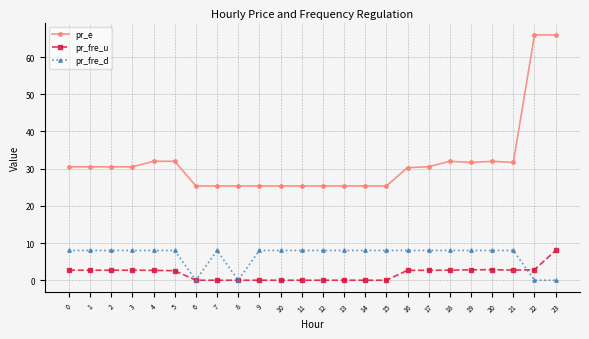

Rank the series by their average value, from lowest to highest.

pr_fre_u, pr_fre_d, pr_e